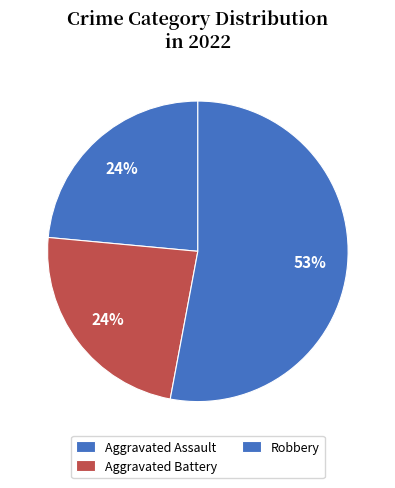

What percentage is NOT represented by Robbery?

47.1%